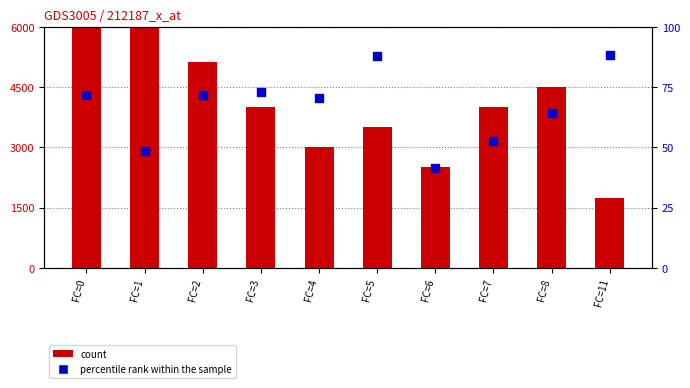

At which category is the sum across all series the highest?

FC=1